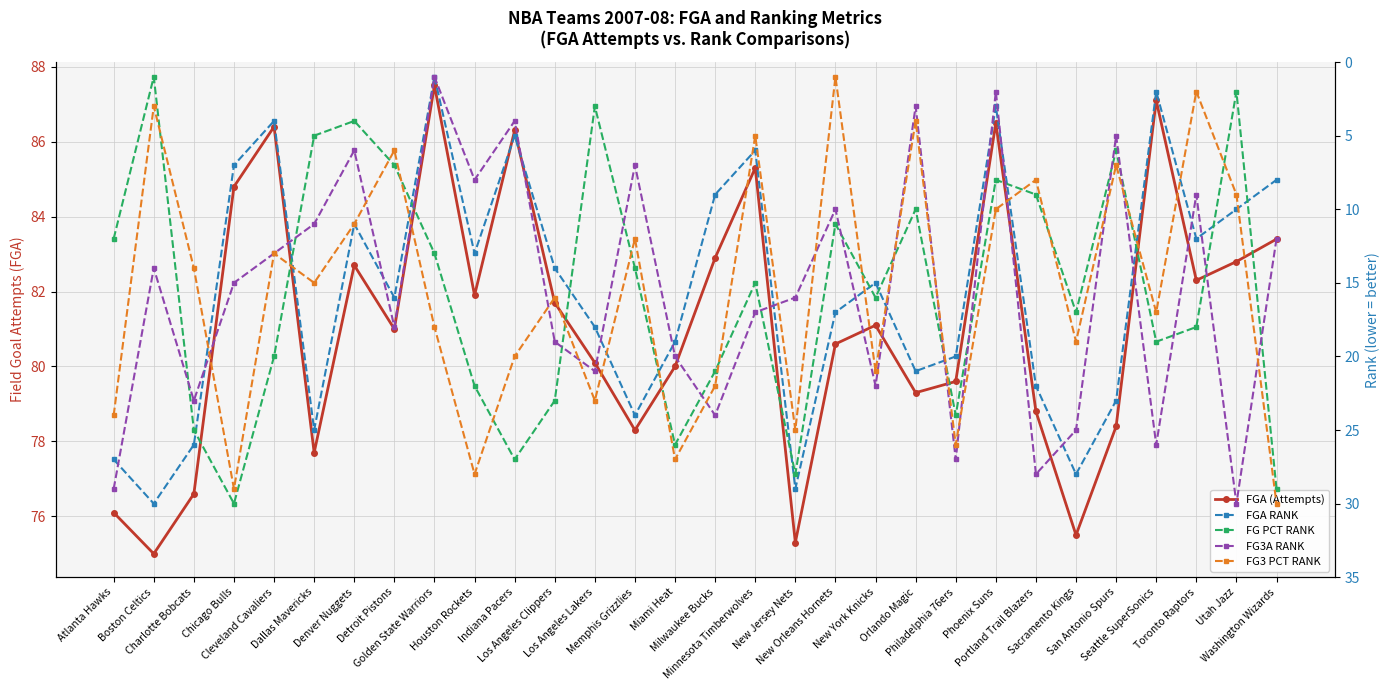

In FG3 PCT RANK, how many points are higher than both neighbors (excluding endpoints)?

10